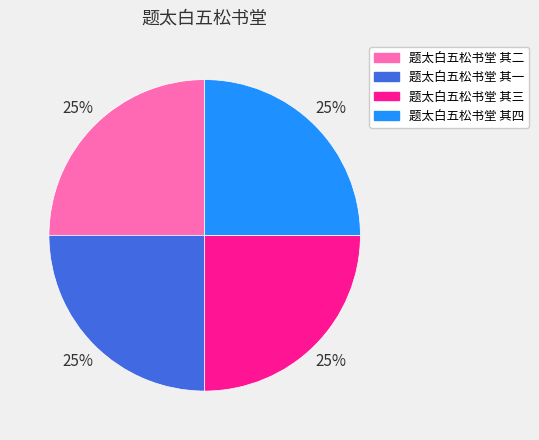

True or false: 题太白五松书堂 其二 accounts for 25% of the total.

True